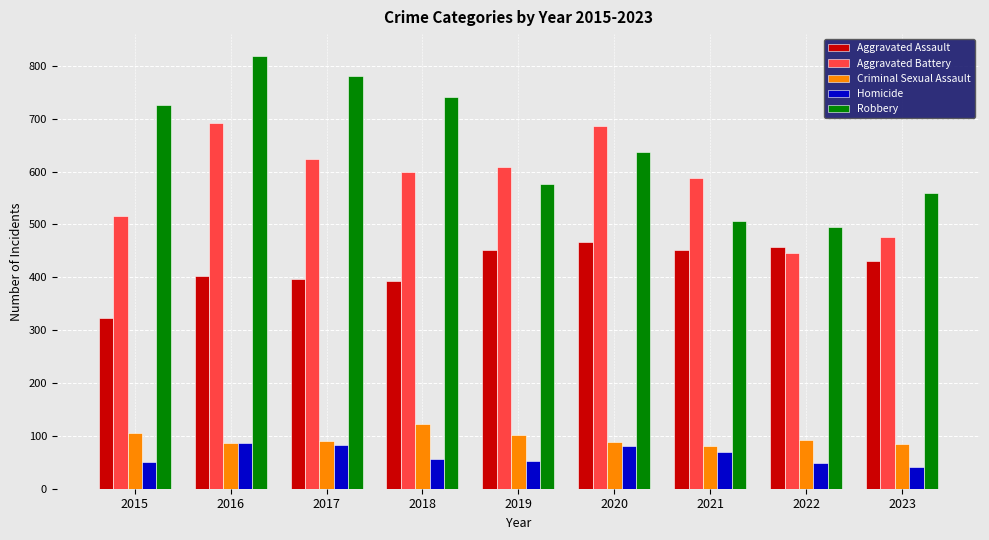

The value of Homicide at 2020 is 25. True or false?

False